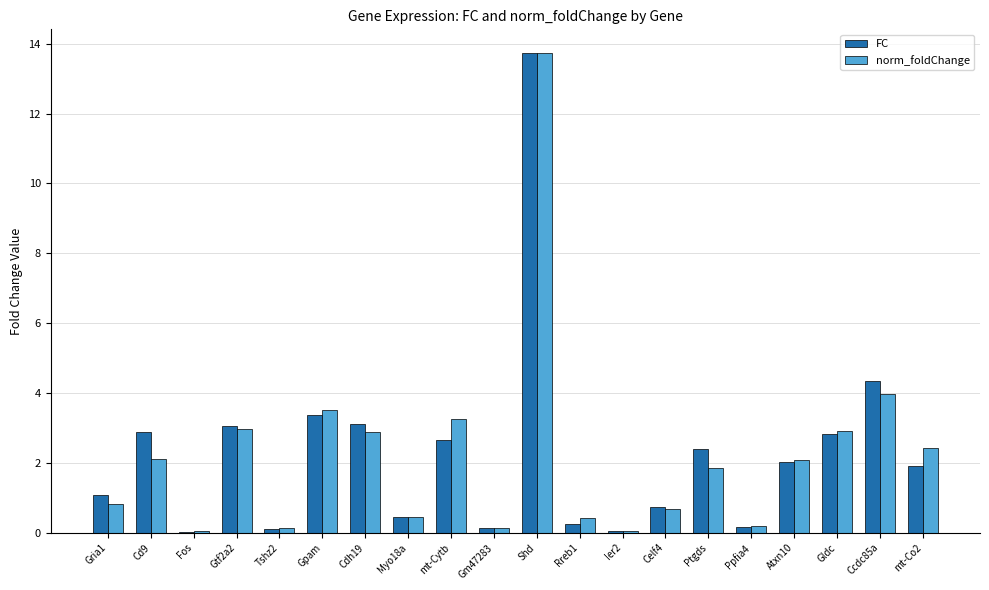

What is the average value of the norm_foldChange series?

2.2